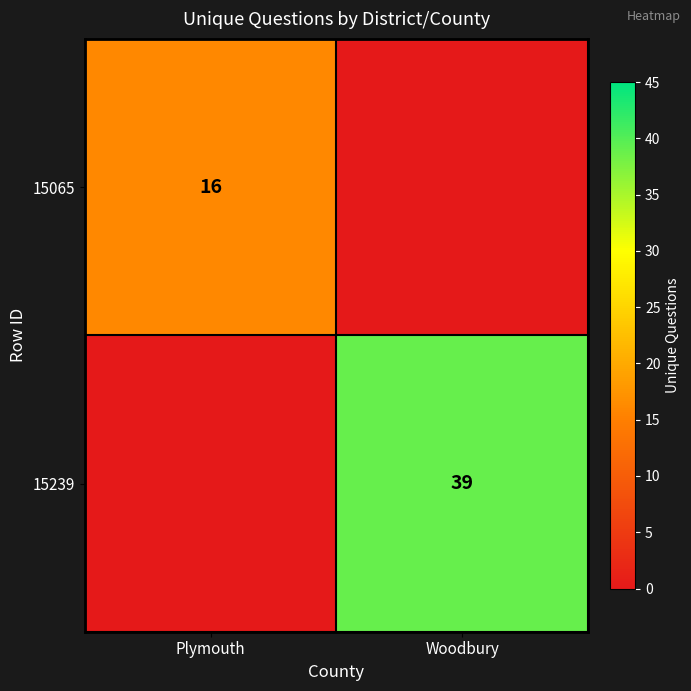

The value of 15065 at Plymouth is 10. True or false?

False